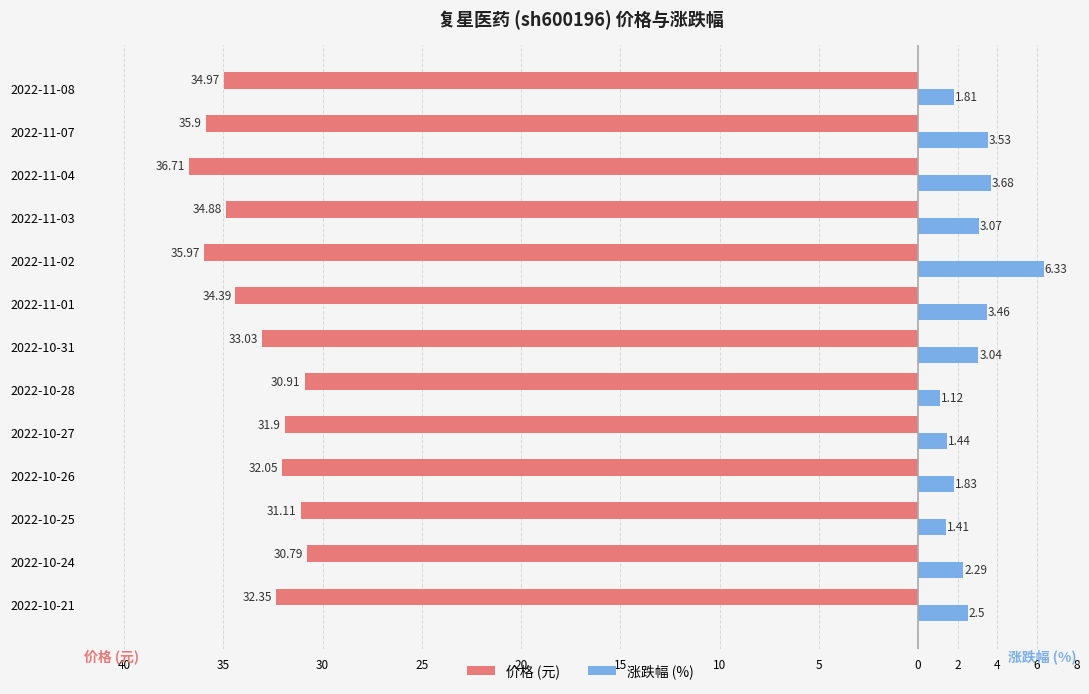

What are all the series names shown in the legend?

价格 (元), 涨跌幅 (%)